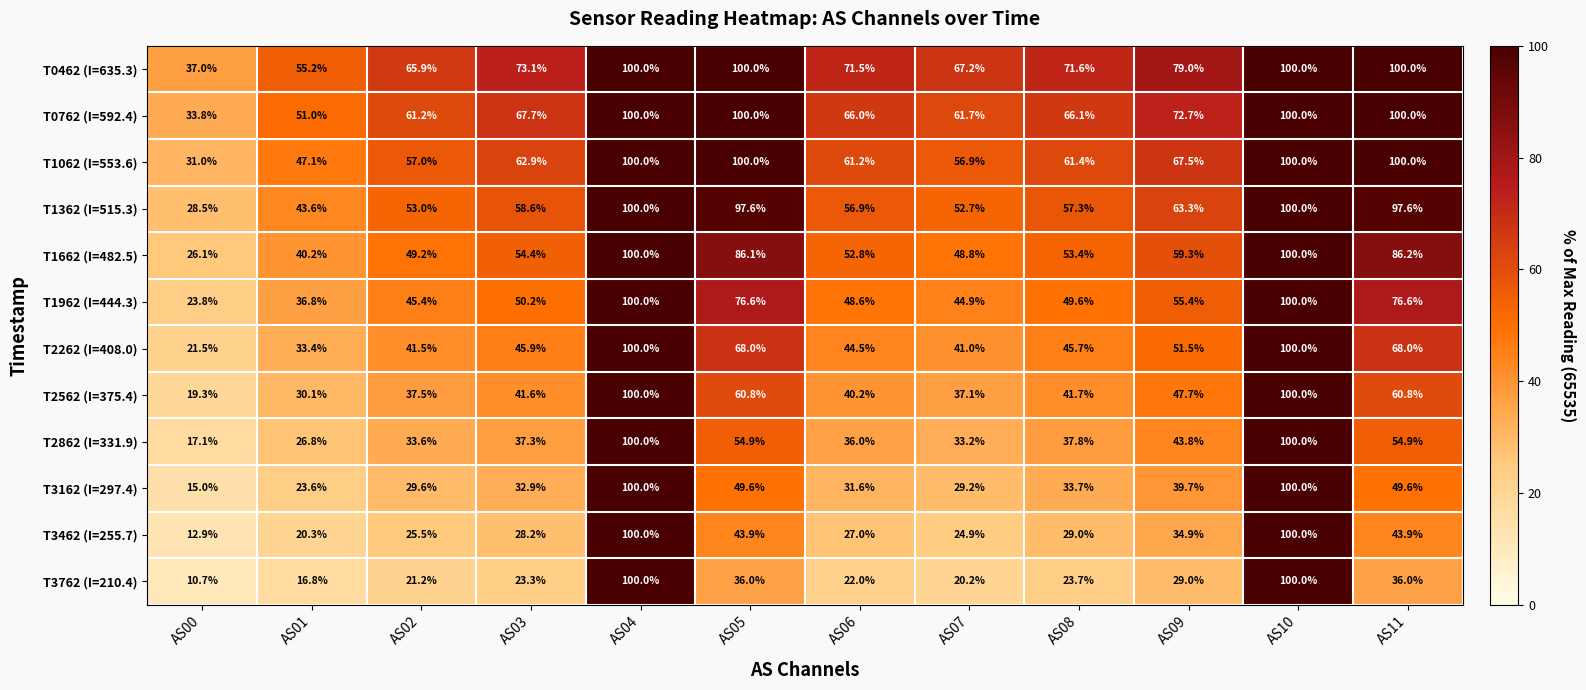

Read the T0762 (I=592.4) value at AS03.

67.7